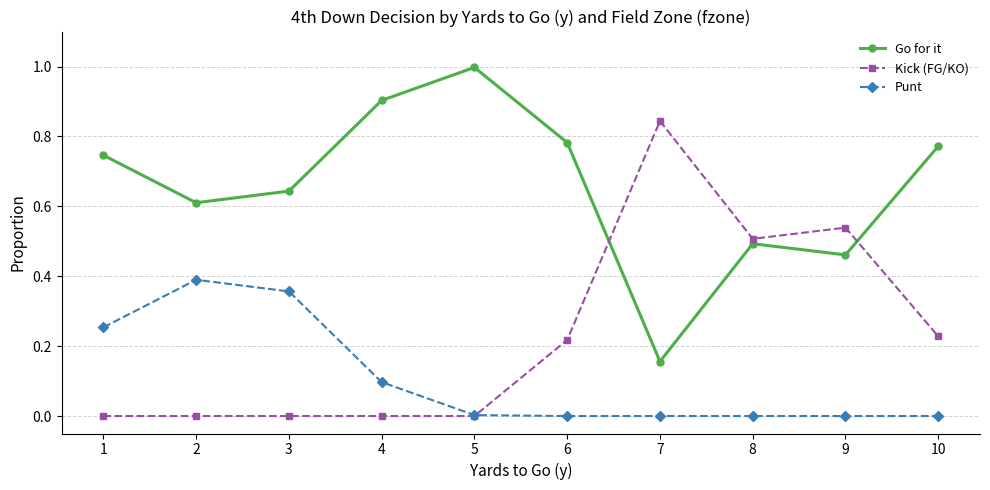

Between 2 and 8, which series saw the biggest shift?

Kick (FG/KO)